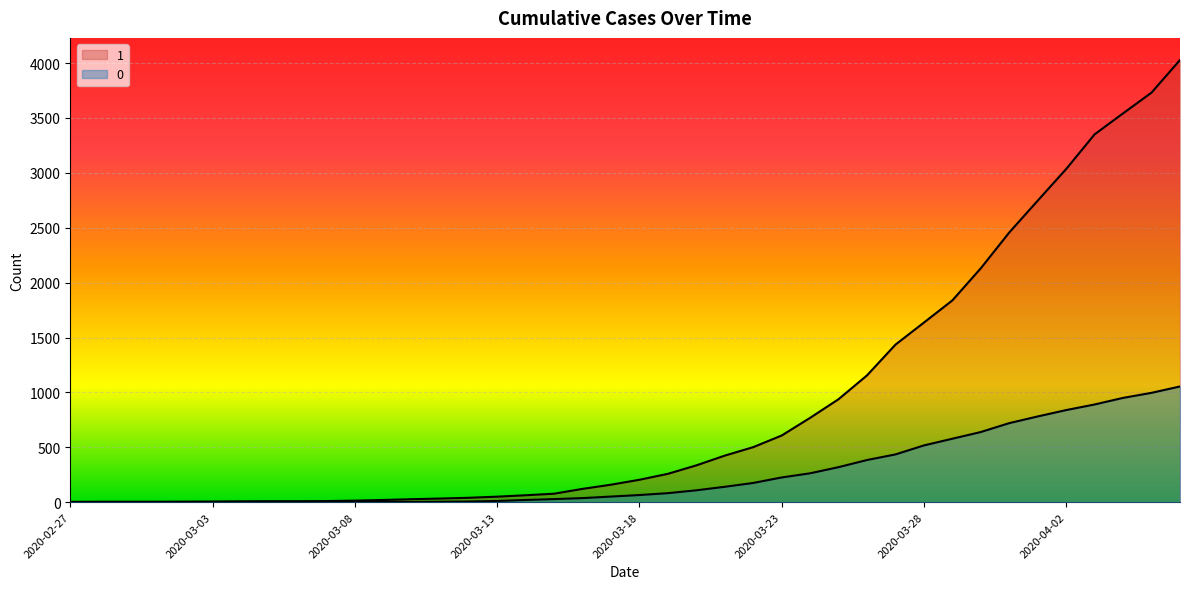

The 0 series shows 37 at 2020-03-16. True or false?

True